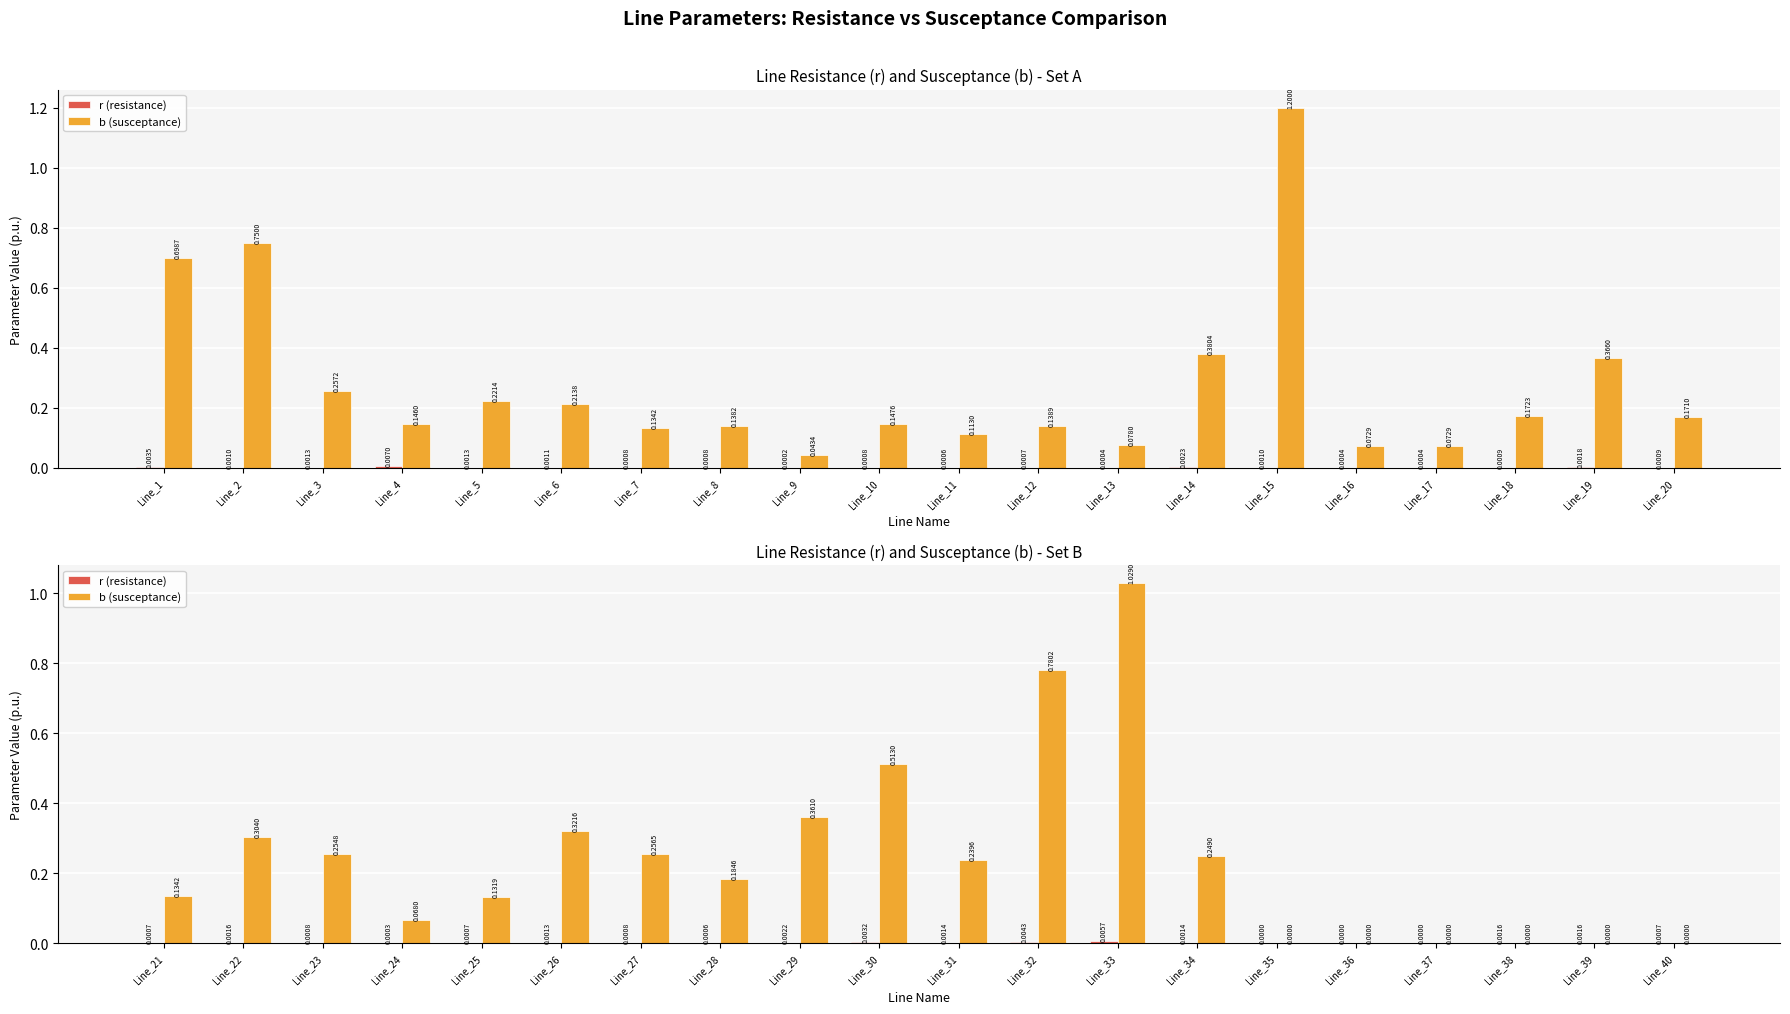

Is it true that b (susceptance) equals 0.3 at Line_23?

True